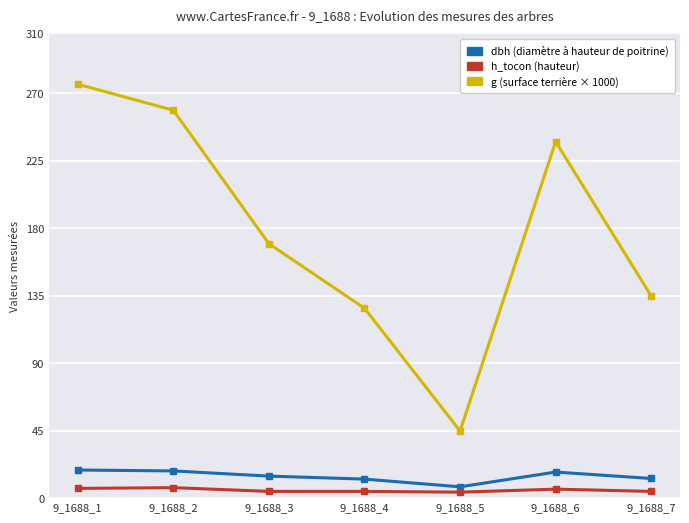

What is the difference between the highest and lowest values at 9_1688_6?

231.8